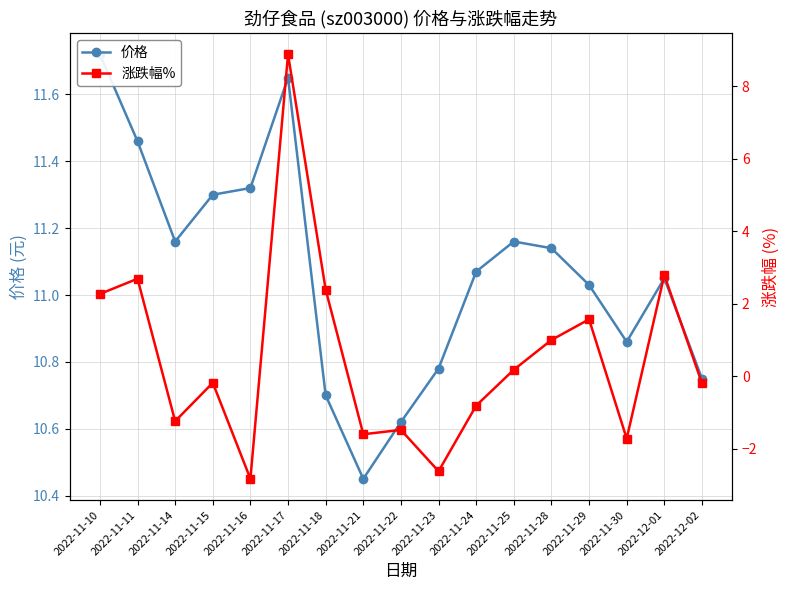

True or false: 价格 and 涨跌幅% intersect in this chart.

False